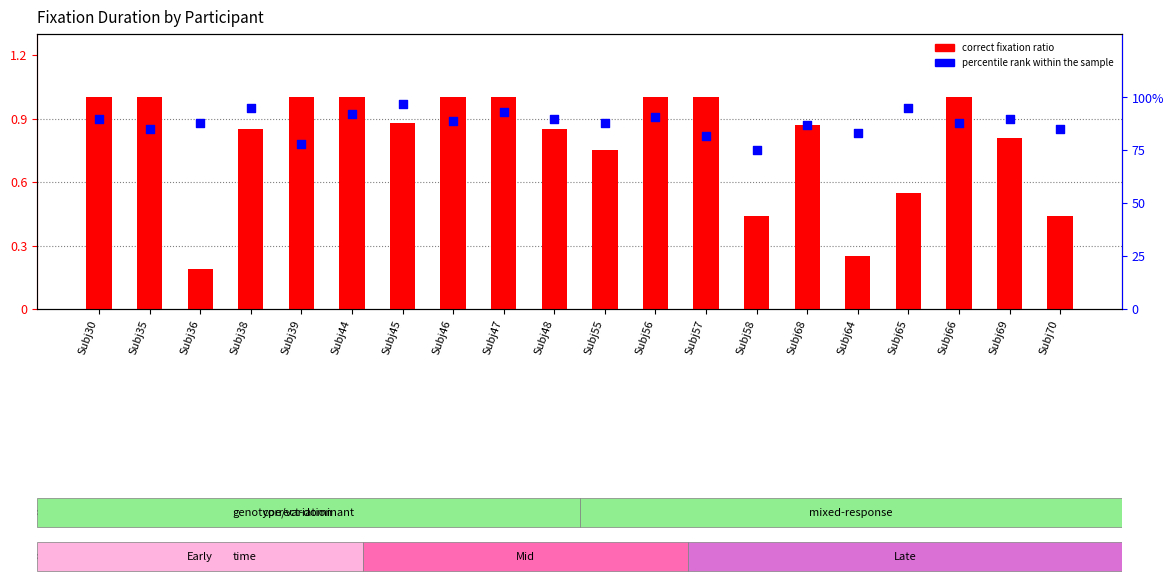

At which category is the sum across all series the highest?

Subj47